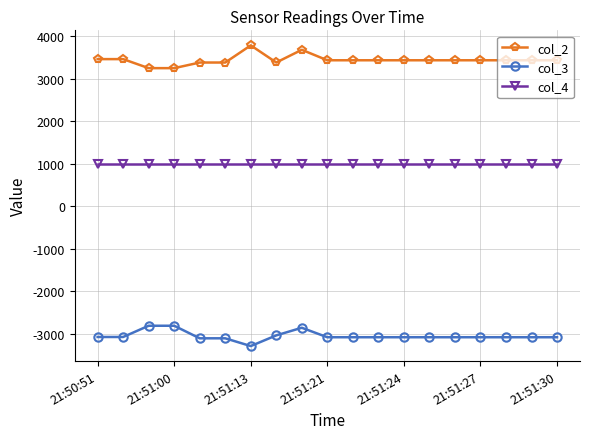

At how many categories does at least one series exceed 2609?

19